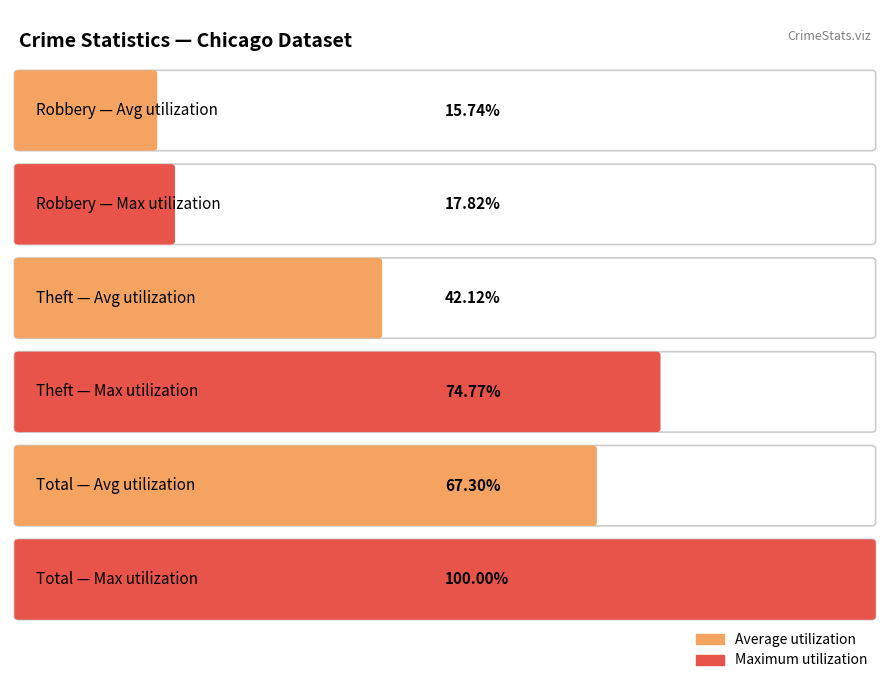

Which series has the largest range (max minus min)?

Total